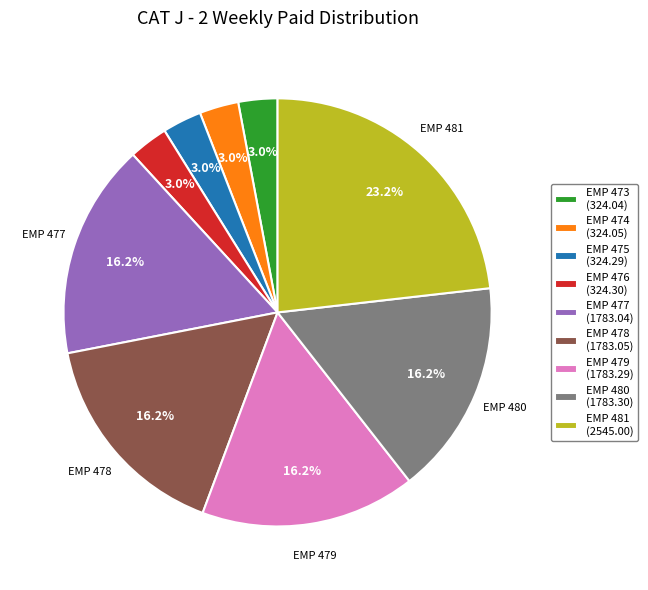

Between EMP 479 and EMP 474, which is larger?

EMP 479